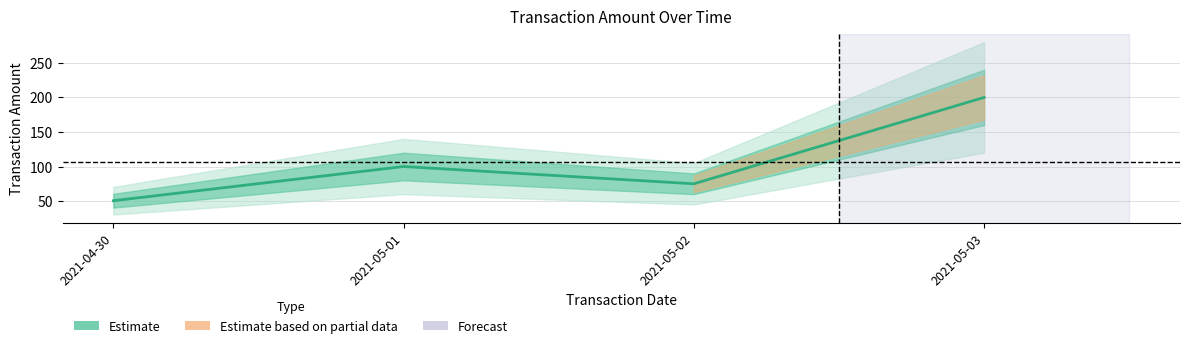

What is the label of the 4th point from the right?

2021-04-30